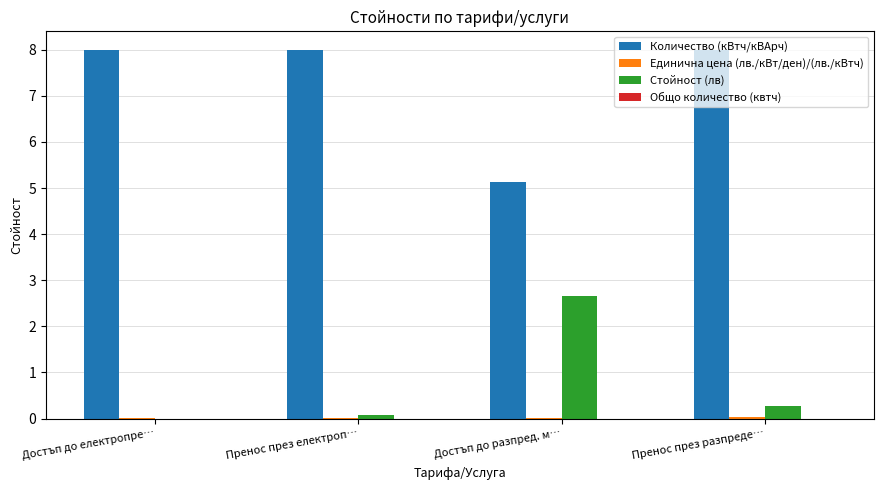

Is it true that Стойност (лв) equals 0.3 at Пренос през разпреде…?

True